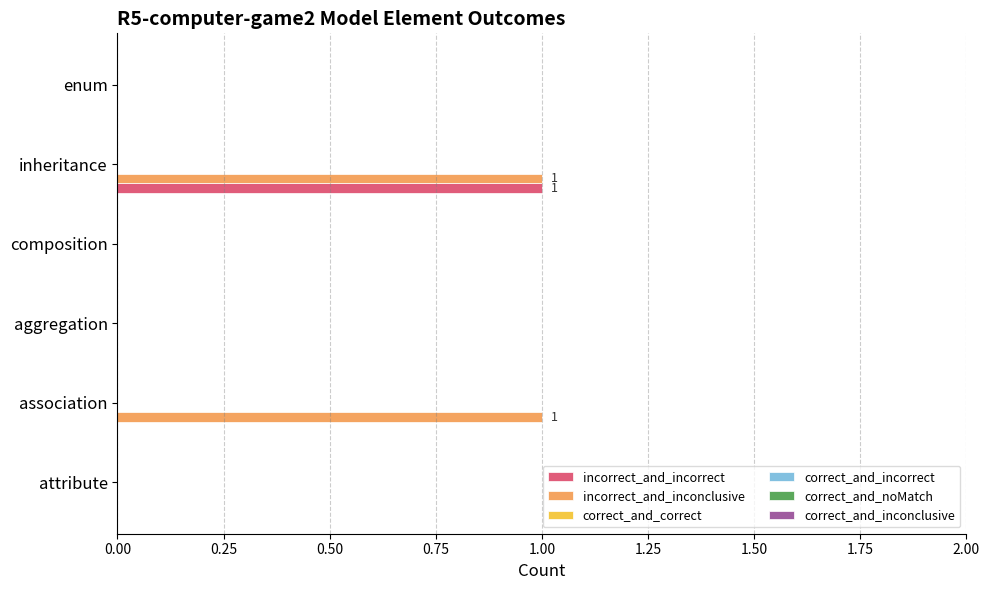

Is it true that incorrect_and_incorrect equals 0 at composition?

True